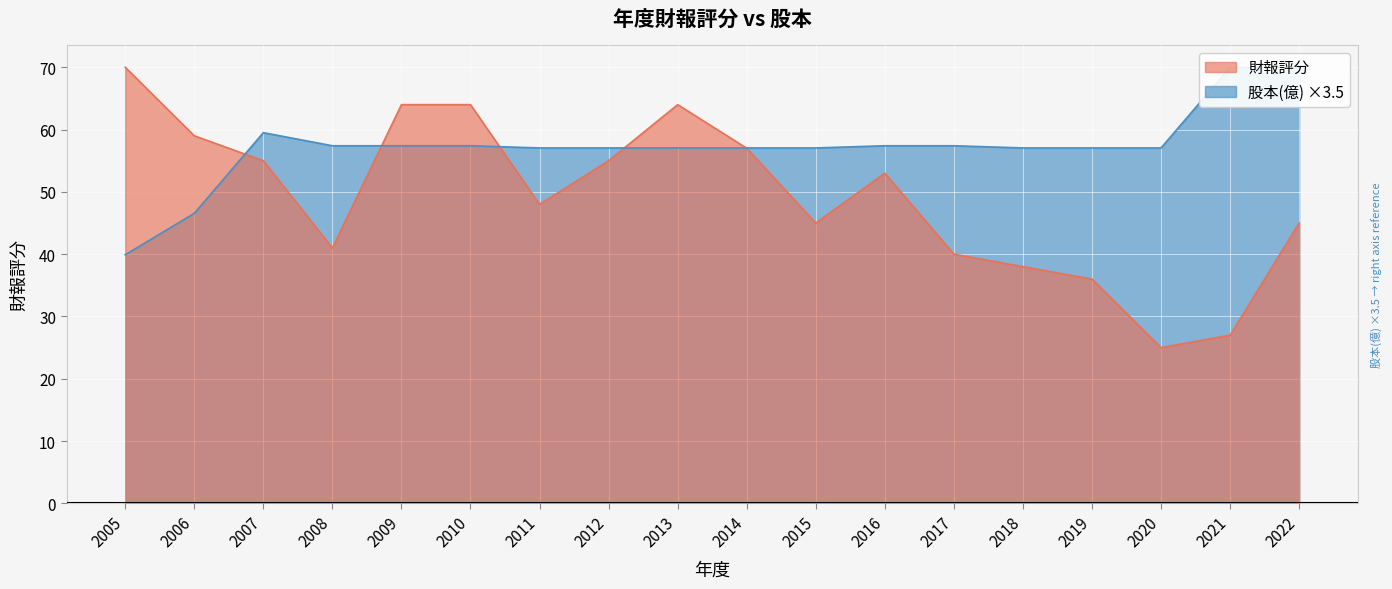

Reading right to left, list all the values displayed in this chart.

財報評分: 2022=45.0	2021=27.0	2020=25.0	2019=36.0	2018=38.0	2017=40.0	2016=53.0	2015=45.0	2014=57.0	2013=64.0	2012=55.0	2011=48.0	2010=64.0	2009=64.0	2008=41.0	2007=55.0	2006=59.0	2005=70.0
股本(億): 2022=70.0	2021=70.0	2020=57.1	2019=57.1	2018=57.1	2017=57.4	2016=57.4	2015=57.1	2014=57.1	2013=57.1	2012=57.1	2011=57.1	2010=57.4	2009=57.4	2008=57.4	2007=59.5	2006=46.6	2005=39.9